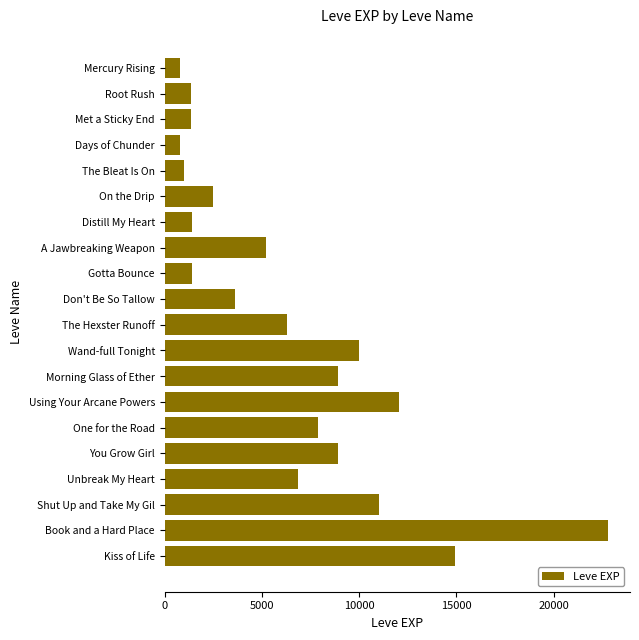

What is the difference between the maximum and second lowest values?

21990